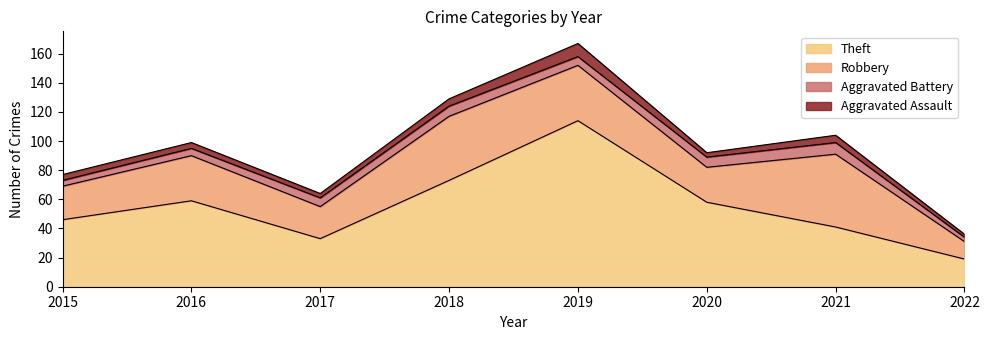

Rank the series at 2017 from lowest to highest value.

Aggravated Assault, Aggravated Battery, Robbery, Theft